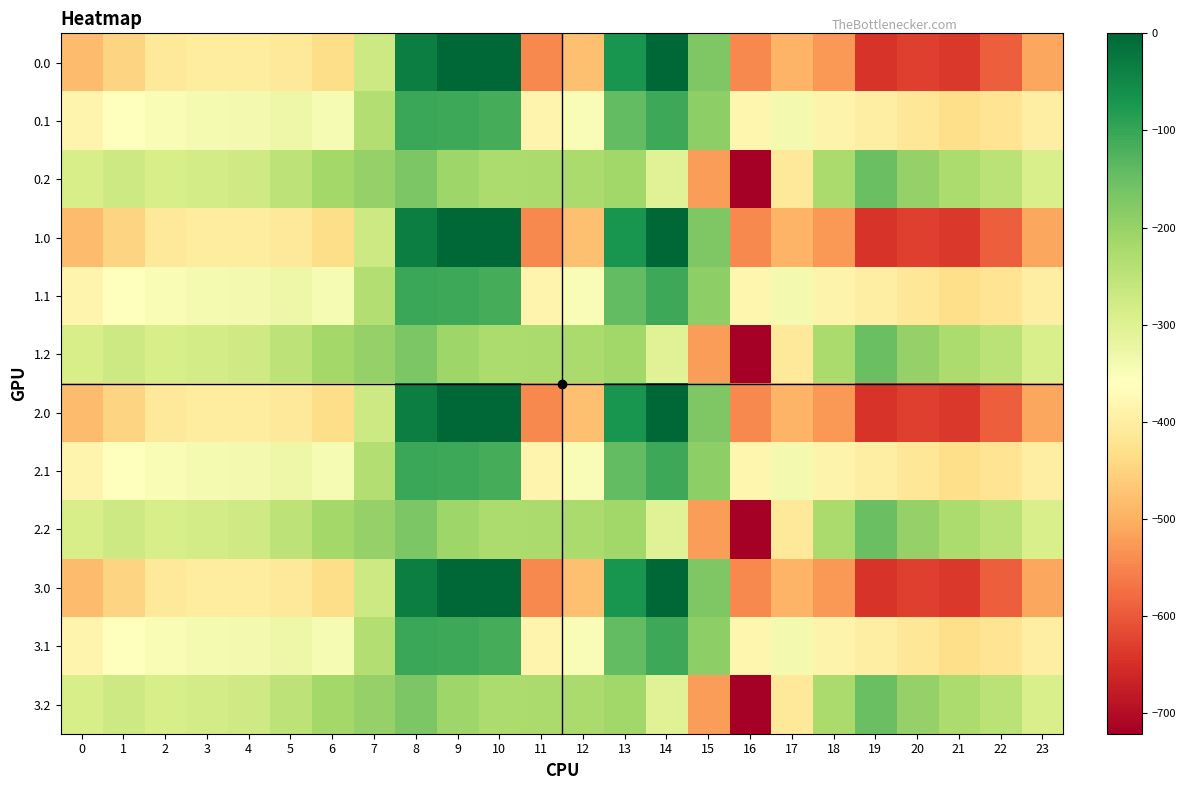

Which has a higher value, 4 or 7?

7